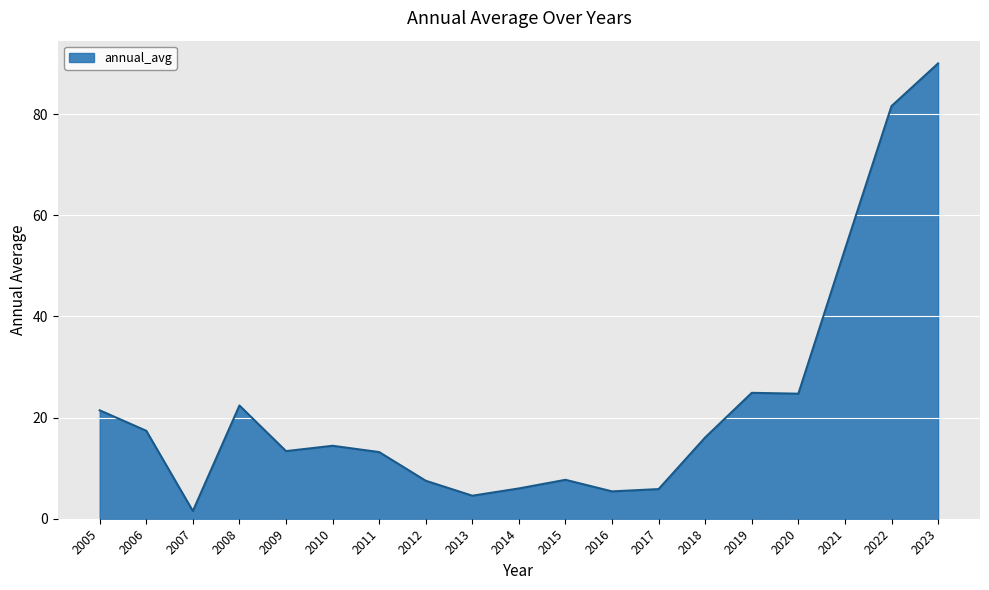

What is the change in value from 2006 to 2012?

-9.9